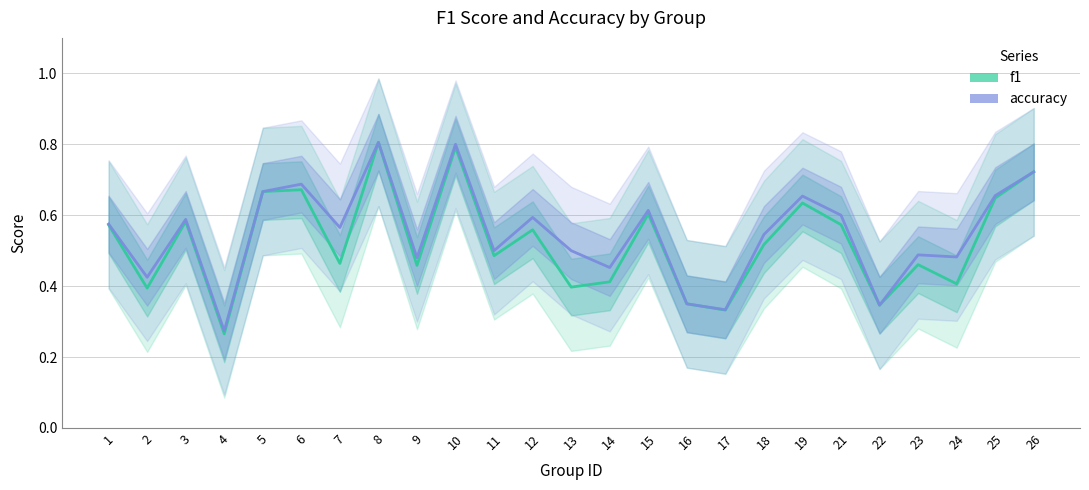

Which category has the highest value across all series?

8